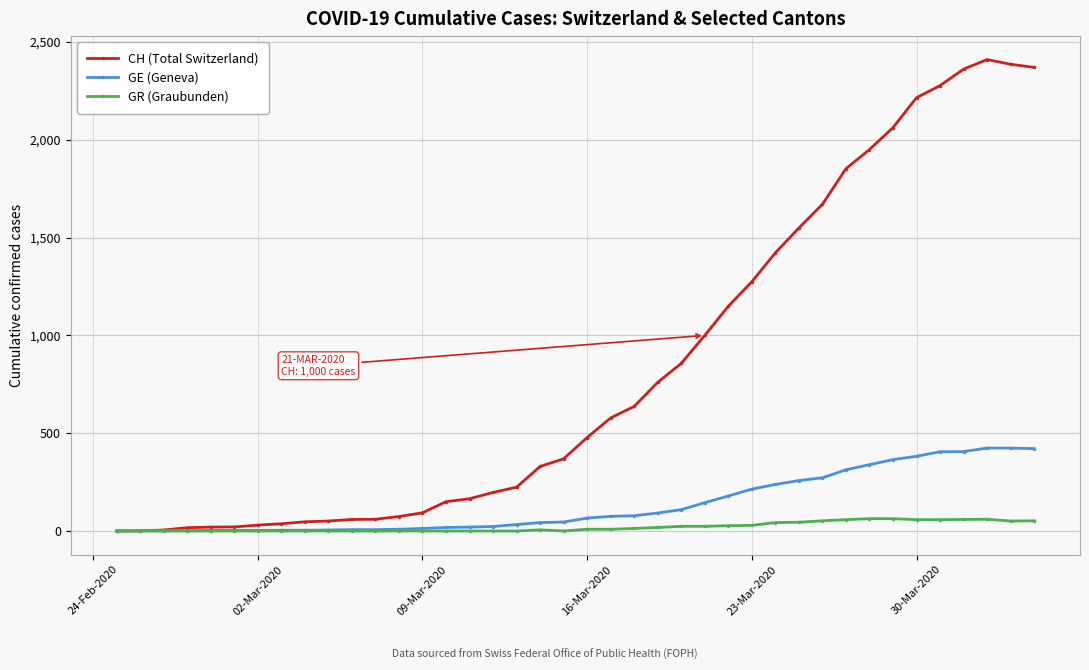

Which series has the largest total across all categories?

CH (Total Switzerland)